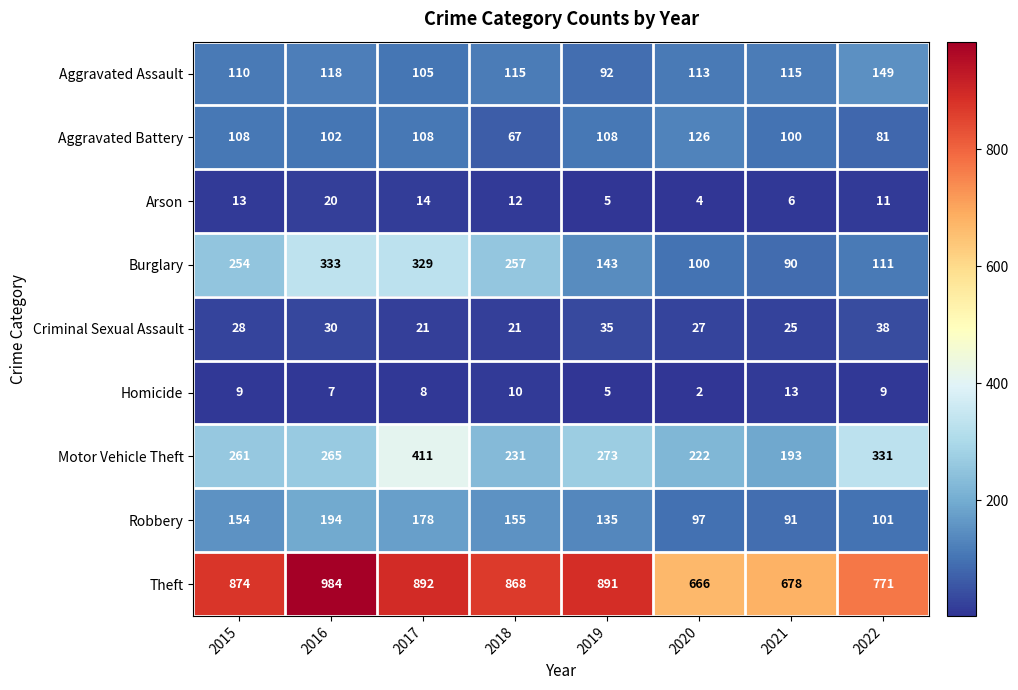

Rank the series by their maximum value, from highest to lowest.

Theft, Motor Vehicle Theft, Burglary, Robbery, Aggravated Assault, Aggravated Battery, Criminal Sexual Assault, Arson, Homicide